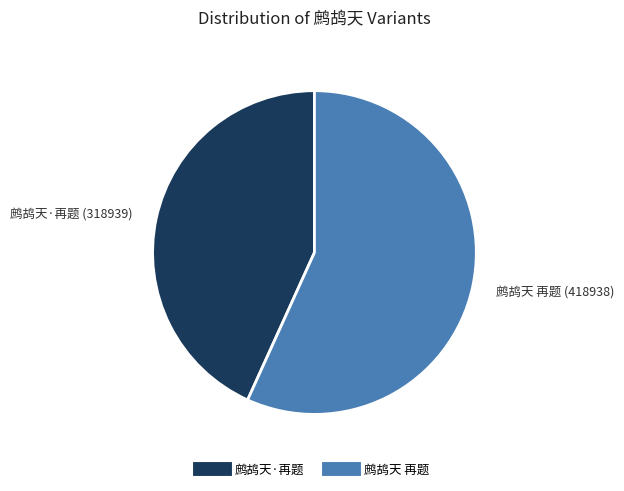

Which category has the smallest portion of the pie?

鹧鸪天·再题